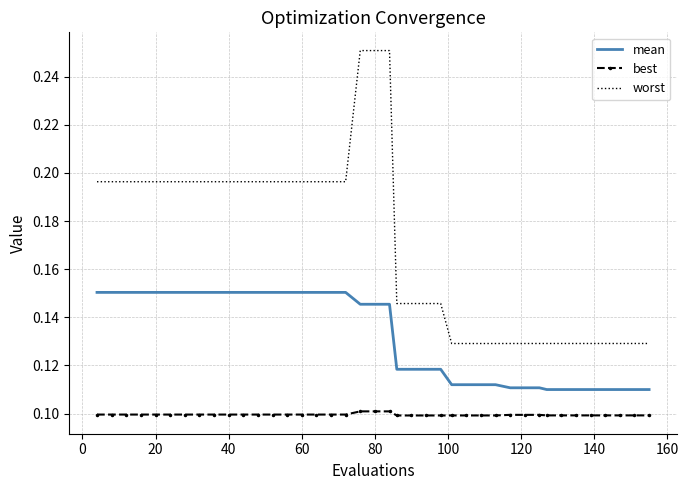

True or false: best and worst intersect in this chart.

False